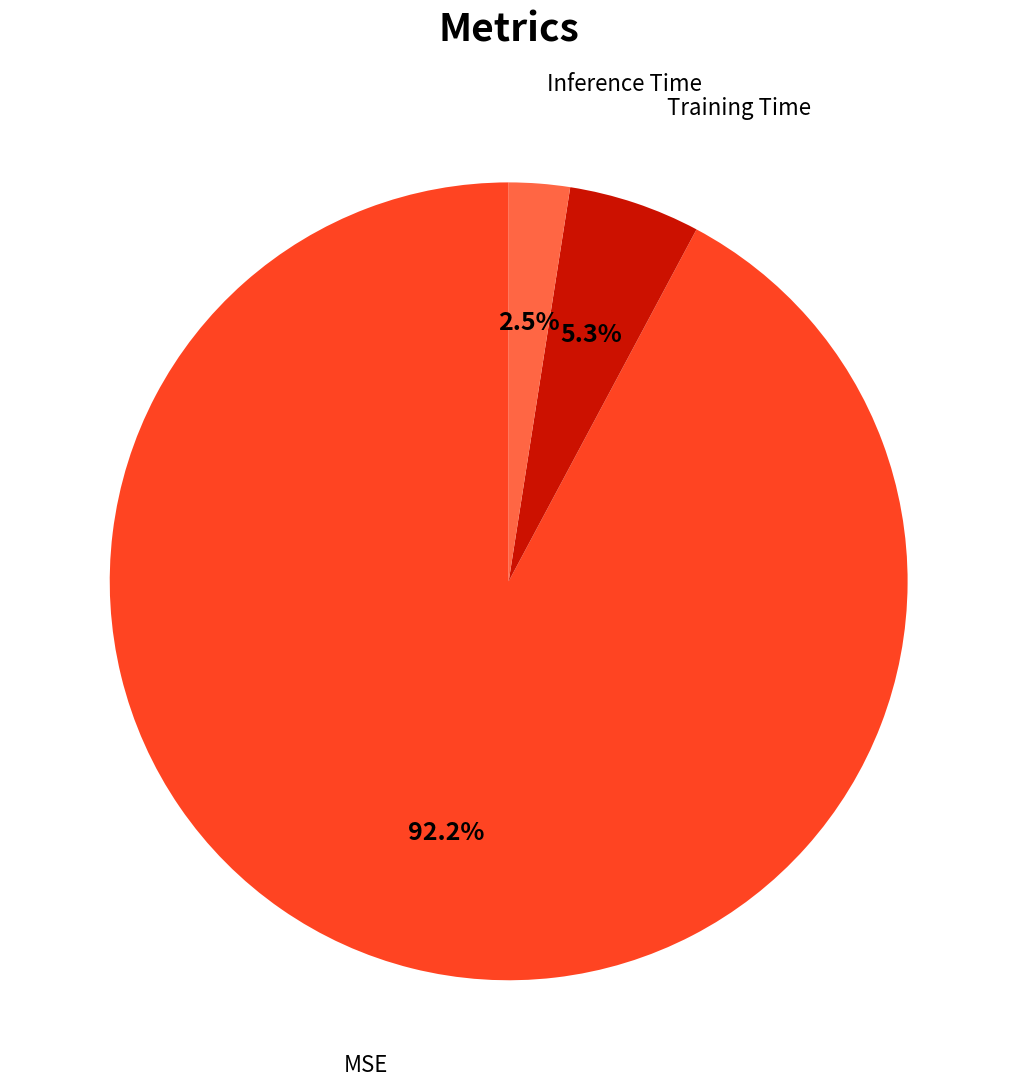

Count the number of slices in the pie.

3